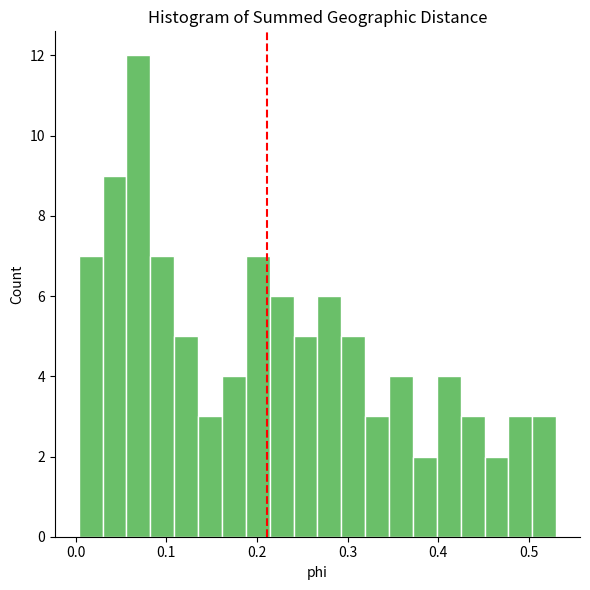

Read against the x-axis, roughly where is the centre of the tallest bar?

0.07